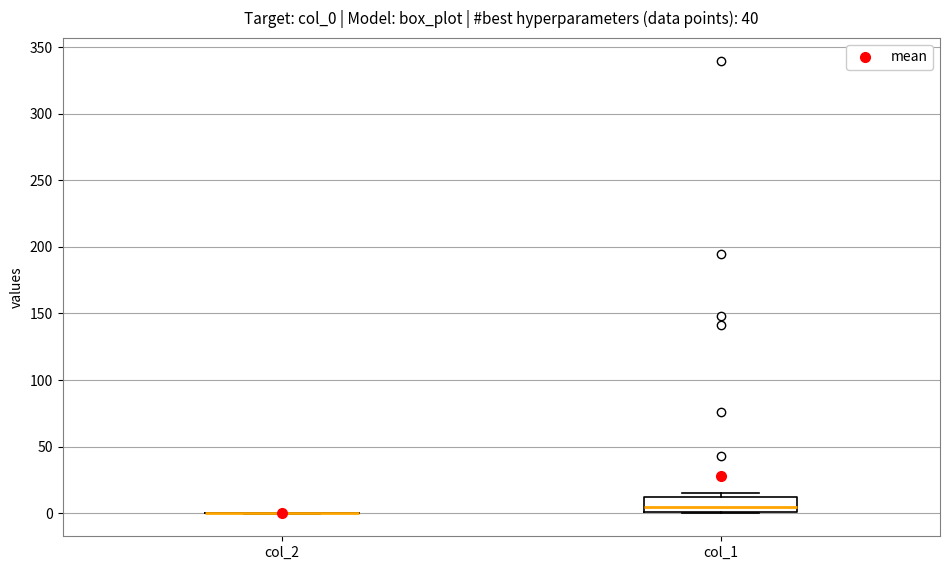

Reading left to right, transcribe this box plot: for each box, give where its median line is, the range the box spans, and where its two whiskers end, as read against the y-axis. The values are not printed on the chart, so give them approximately, as read against the axis.

col_2: box collapsed to a line at 0, whiskers 0 to 0
col_1: median 5, box 0 to 10, whiskers 0 to 15